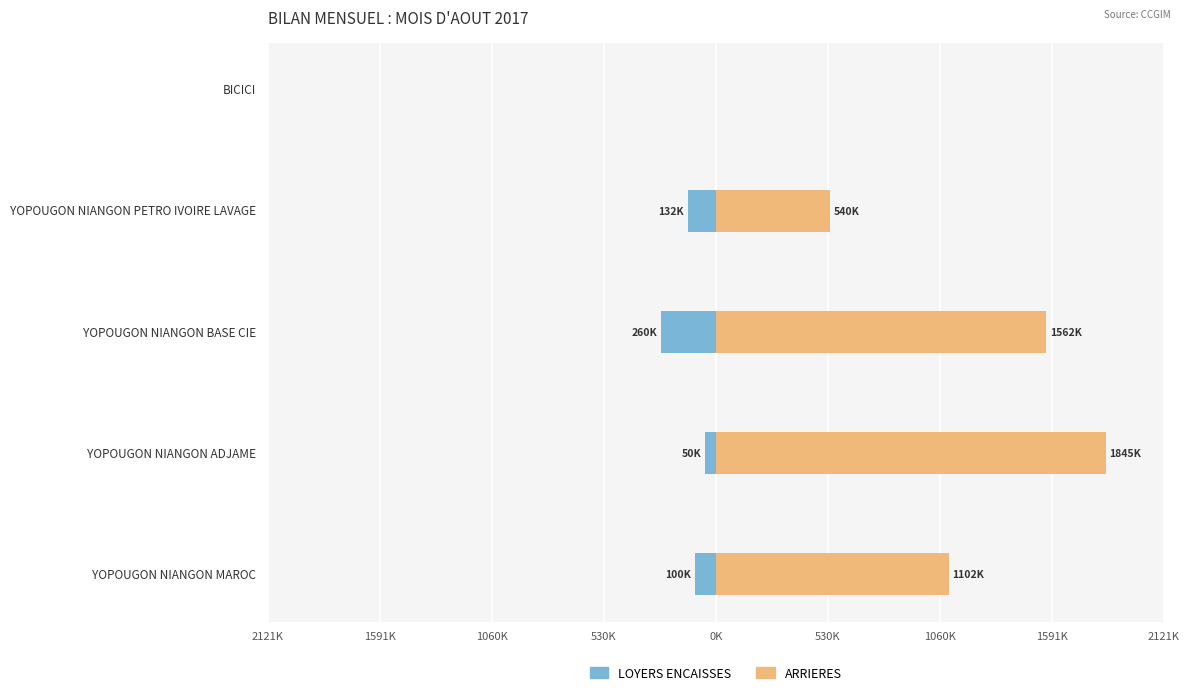

Is the value of ARRIERES at BICICI greater than the value of LOYERS ENCAISSES at YOPOUGON NIANGON PETRO IVOIRE LAVAGE?

Yes